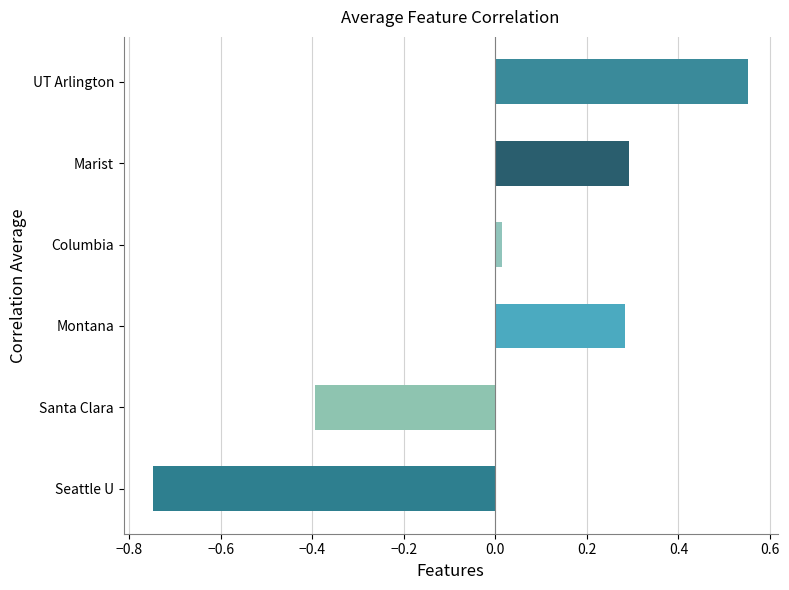

Does the chart contain any negative values?

Yes